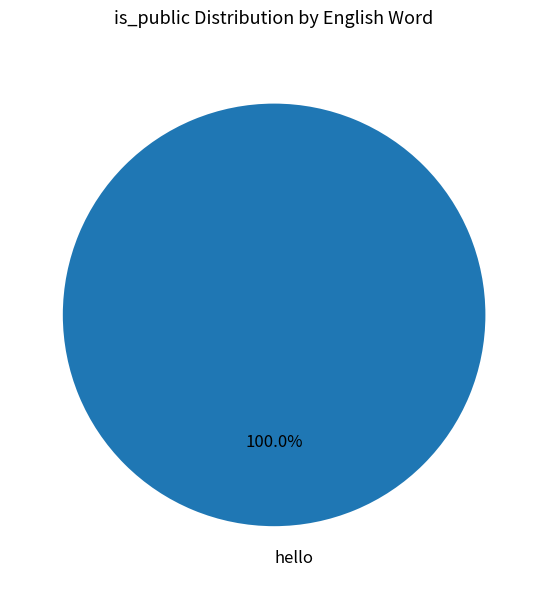

To the nearest percent, what percentage of the pie is hello?

100%